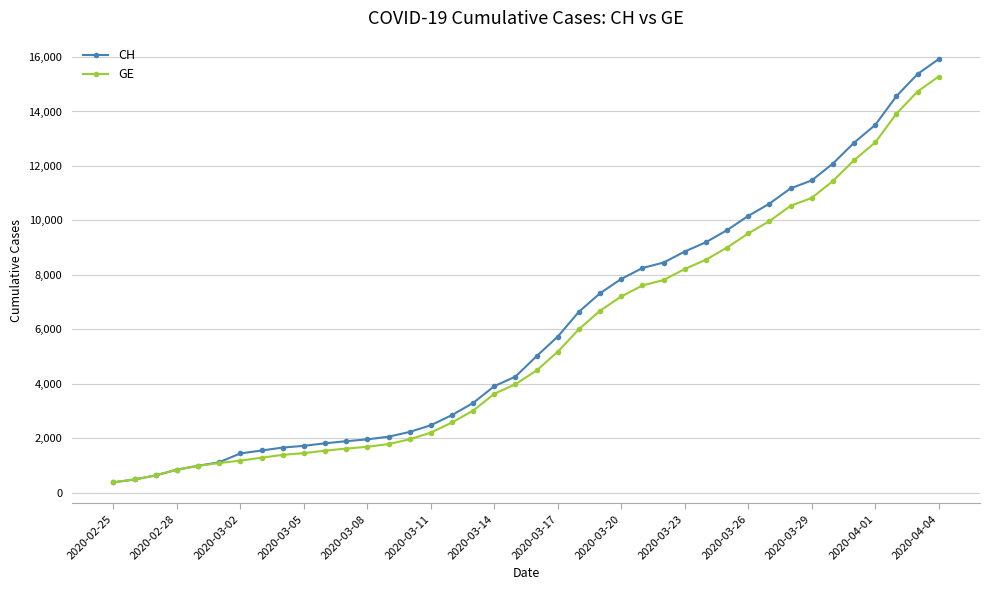

Is this an area chart (filled region under the line)?

No